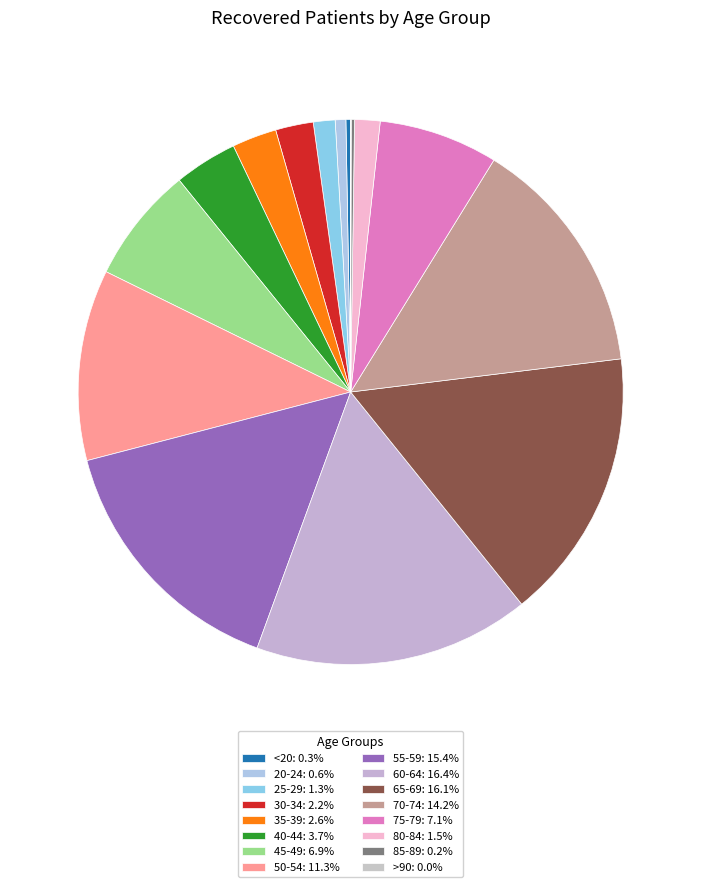

To the nearest percent, what is the average slice percentage?

6%